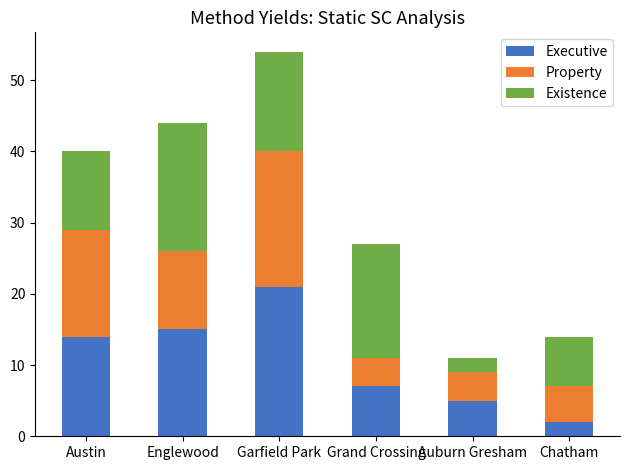

The value of Executive at Grand Crossing is 7. True or false?

True